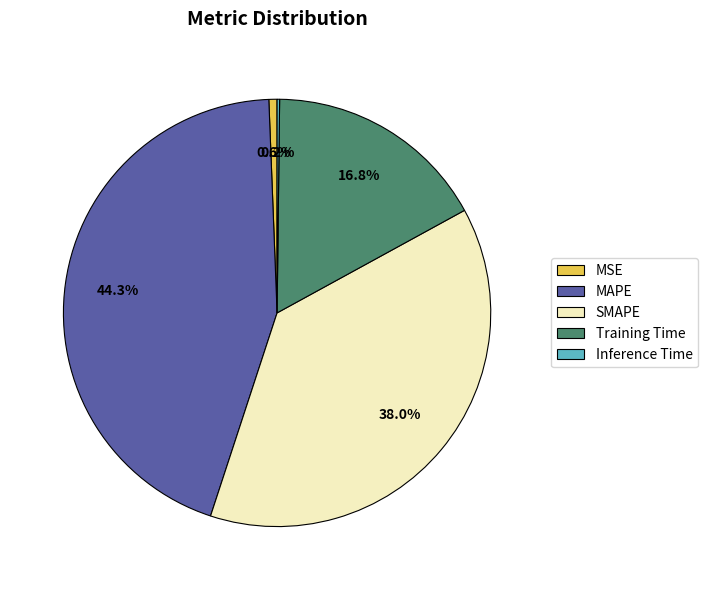

Between MSE and Training Time, which is larger?

Training Time